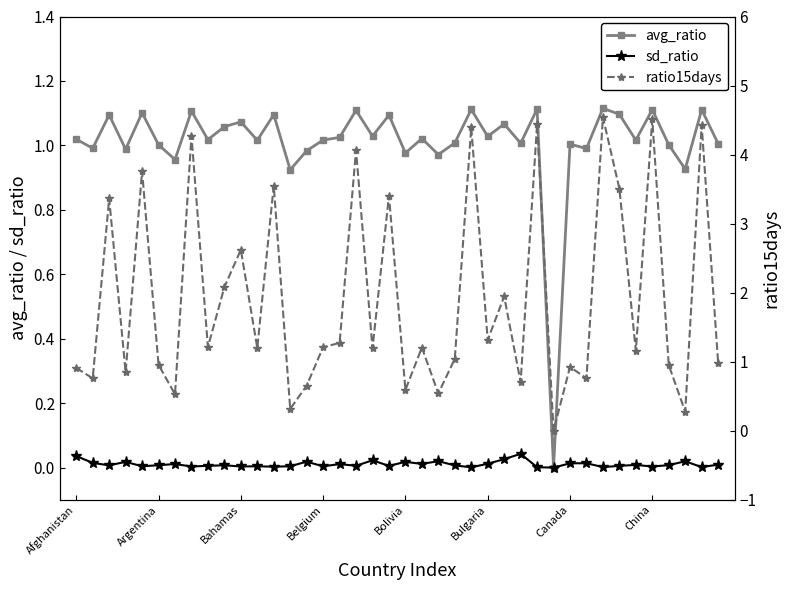

True or false: ratio15days has more than 2 points higher than both neighbors.

True